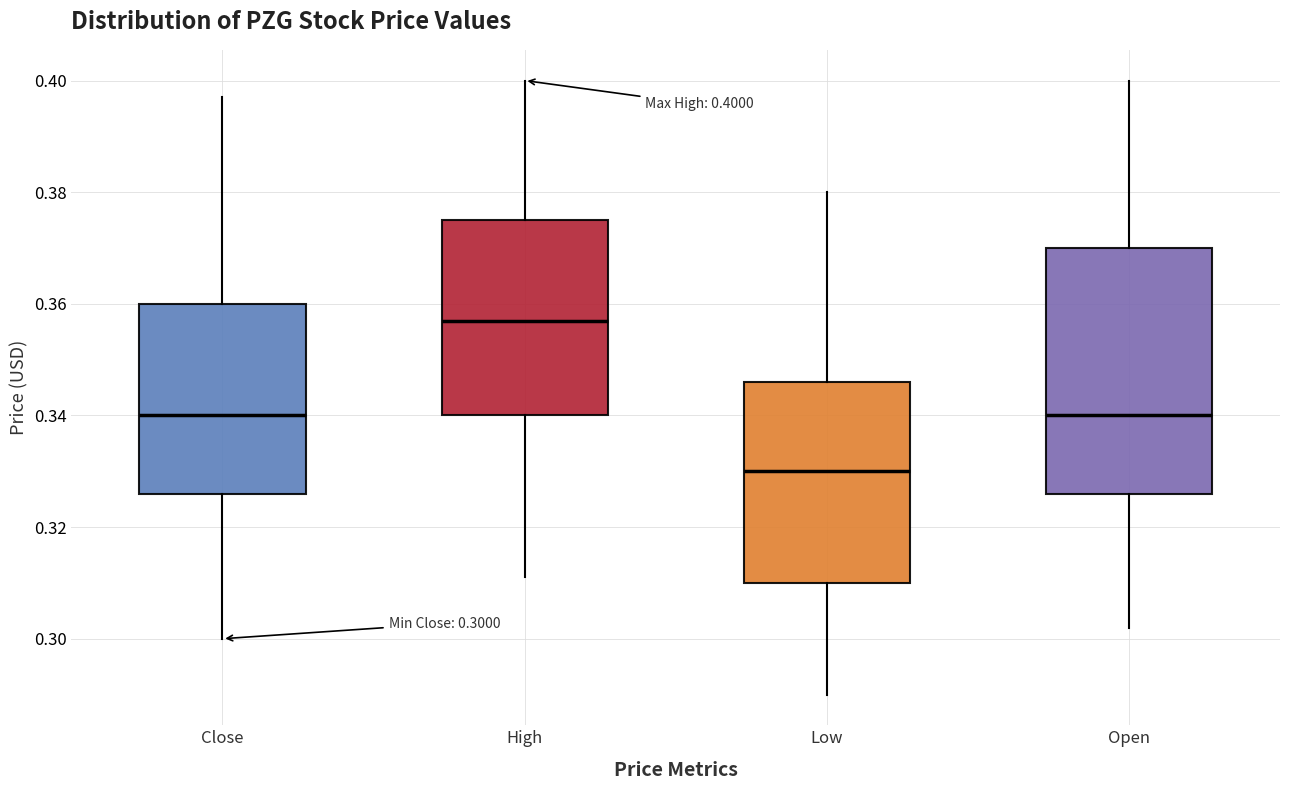

Comparing the boxes themselves (not the whiskers), which one is the tallest?

Open